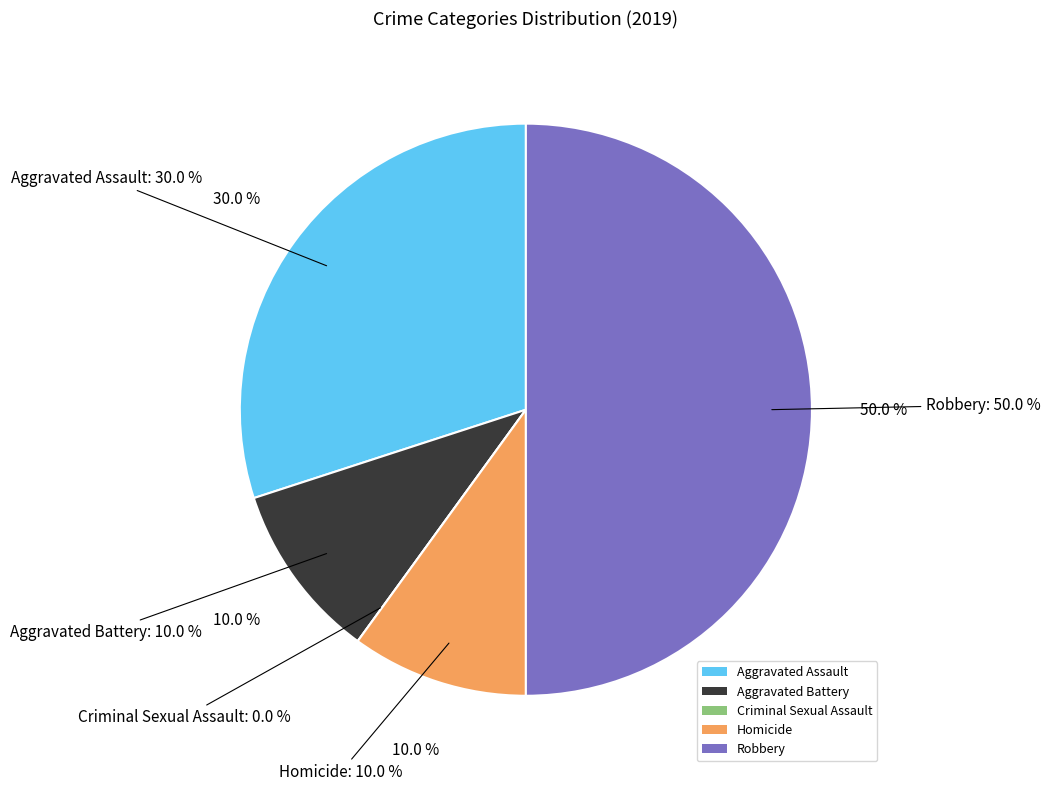

True or false: Homicide accounts for 10% of the total.

True